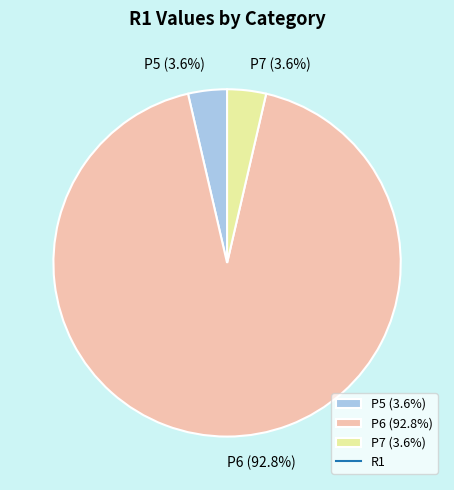

Is it true that P5 is 14% of the pie?

False